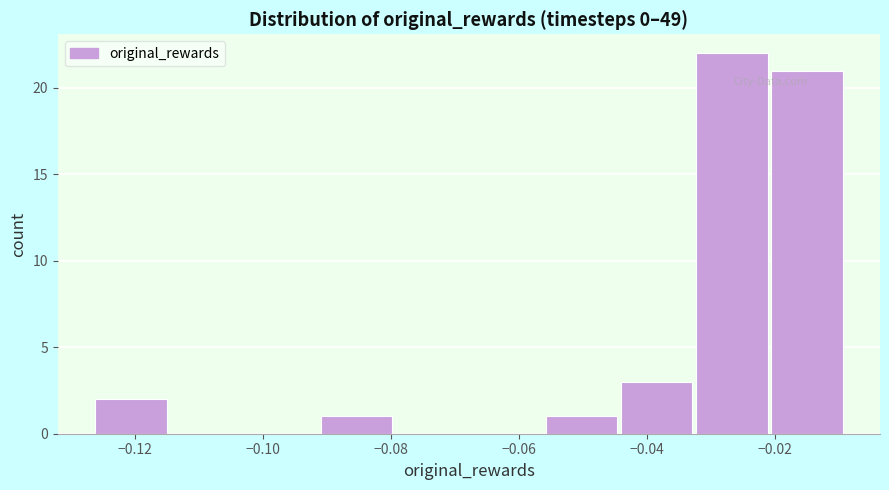

Which range on the x-axis has the tallest bar?

-0.032 to -0.020